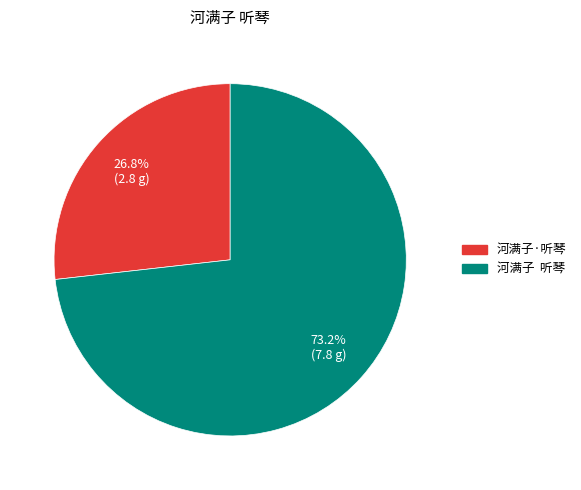

Which category accounts for the majority?

河满子 听琴